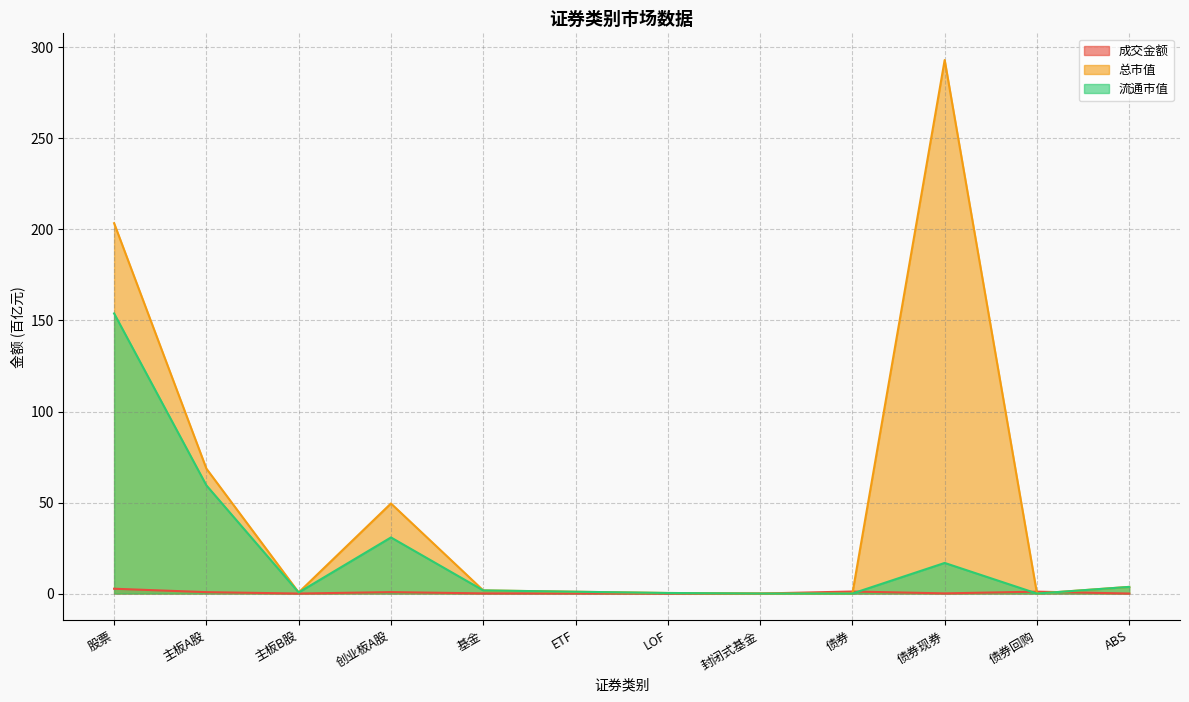

What is the difference between the 总市值 values at 创业板A股 and 股票?

154.0